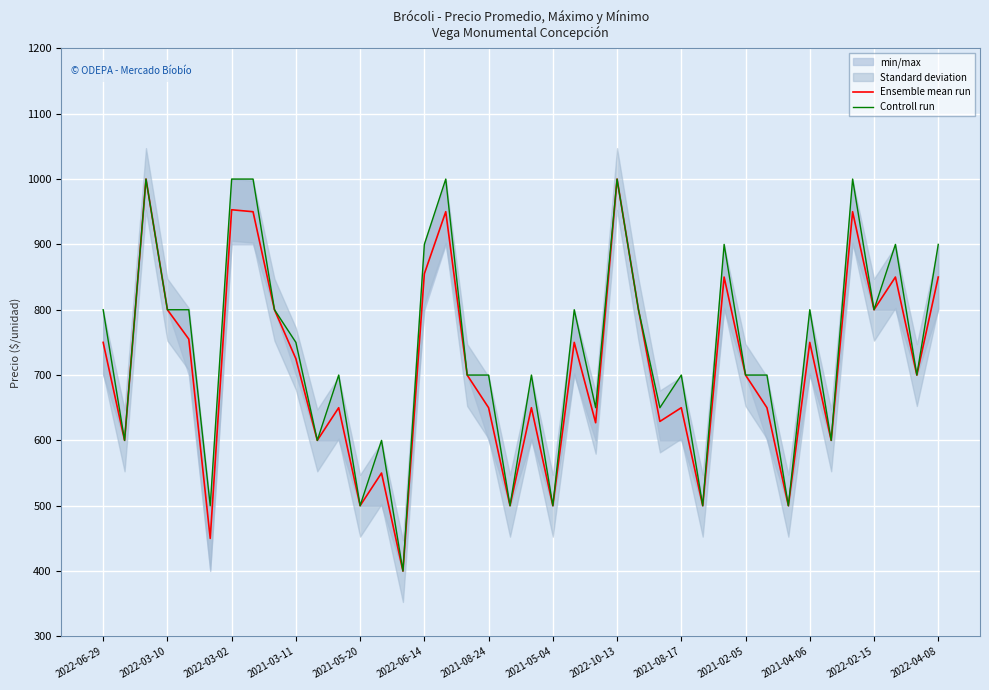

What is the minimum value for Ensemble mean run?

400